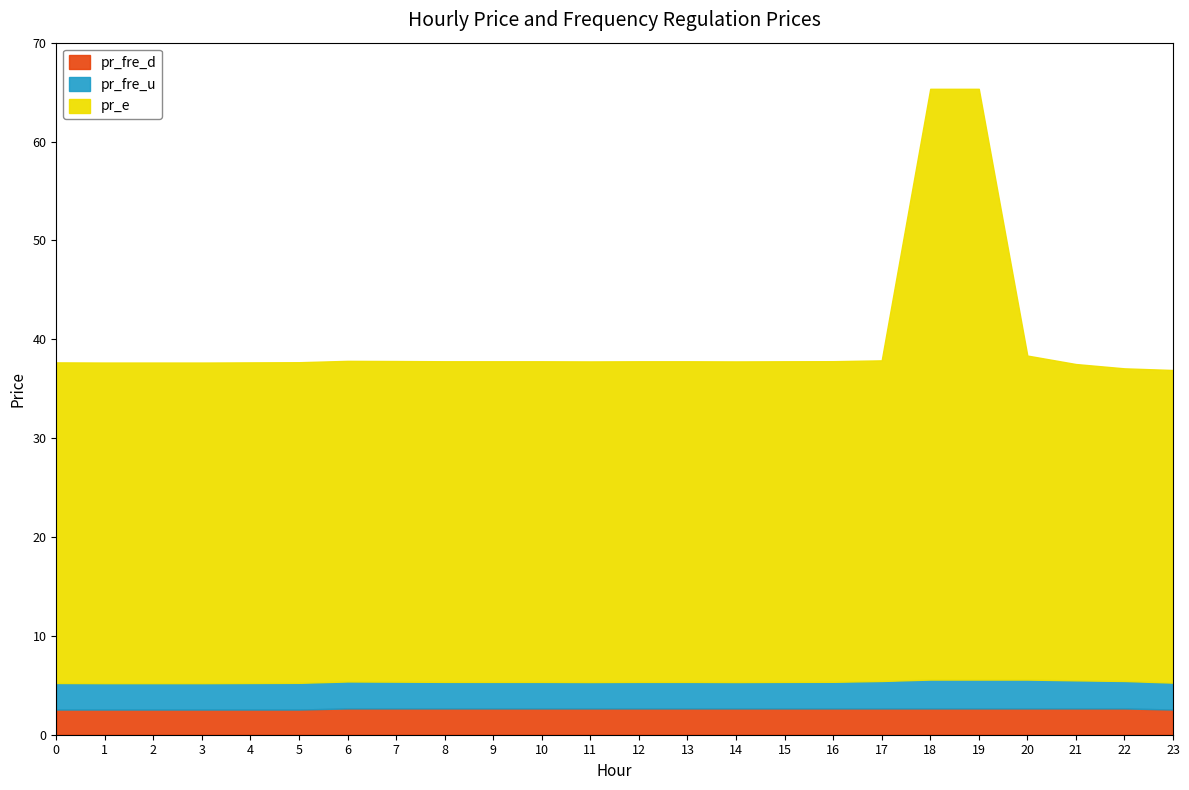

Reading right to left, list all the values displayed in this chart.

pr_fre_d: 2.5	2.7	2.7	2.7	2.7	2.7	2.7	2.7	2.7	2.7	2.7	2.7	2.7	2.7	2.7	2.7	2.7	2.7	2.5	2.5	2.5	2.5	2.5	2.5
pr_fre_u: 2.7	2.8	2.8	2.9	2.9	2.9	2.8	2.7	2.7	2.7	2.7	2.7	2.7	2.7	2.7	2.7	2.7	2.7	2.7	2.7	2.7	2.7	2.7	2.7
pr_e: 31.6	31.6	32.0	32.8	59.8	59.8	32.4	32.4	32.4	32.4	32.4	32.4	32.4	32.4	32.4	32.4	32.4	32.4	32.4	32.4	32.4	32.4	32.4	32.4